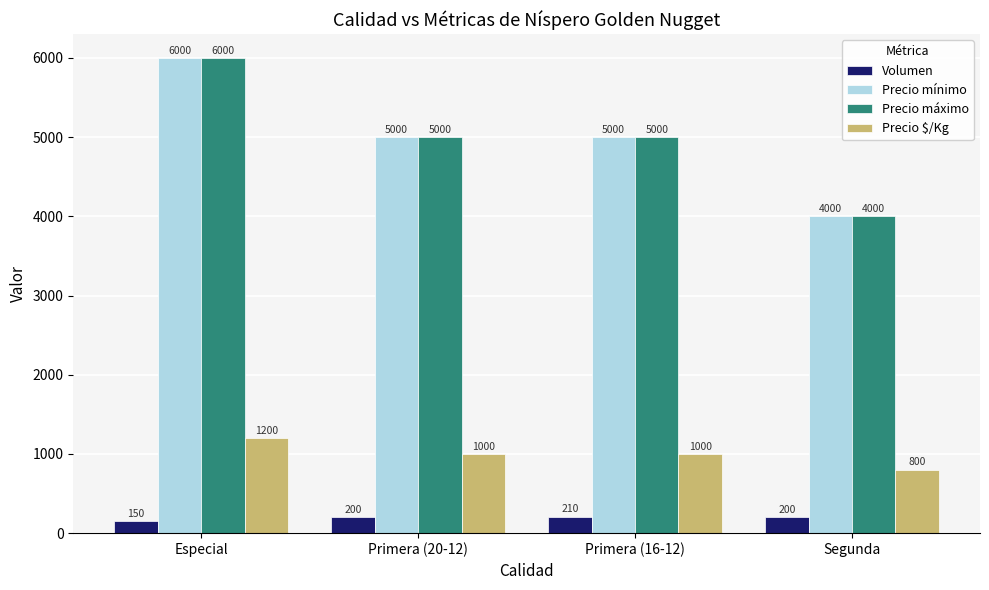

What is the minimum value for Precio mínimo?

4000